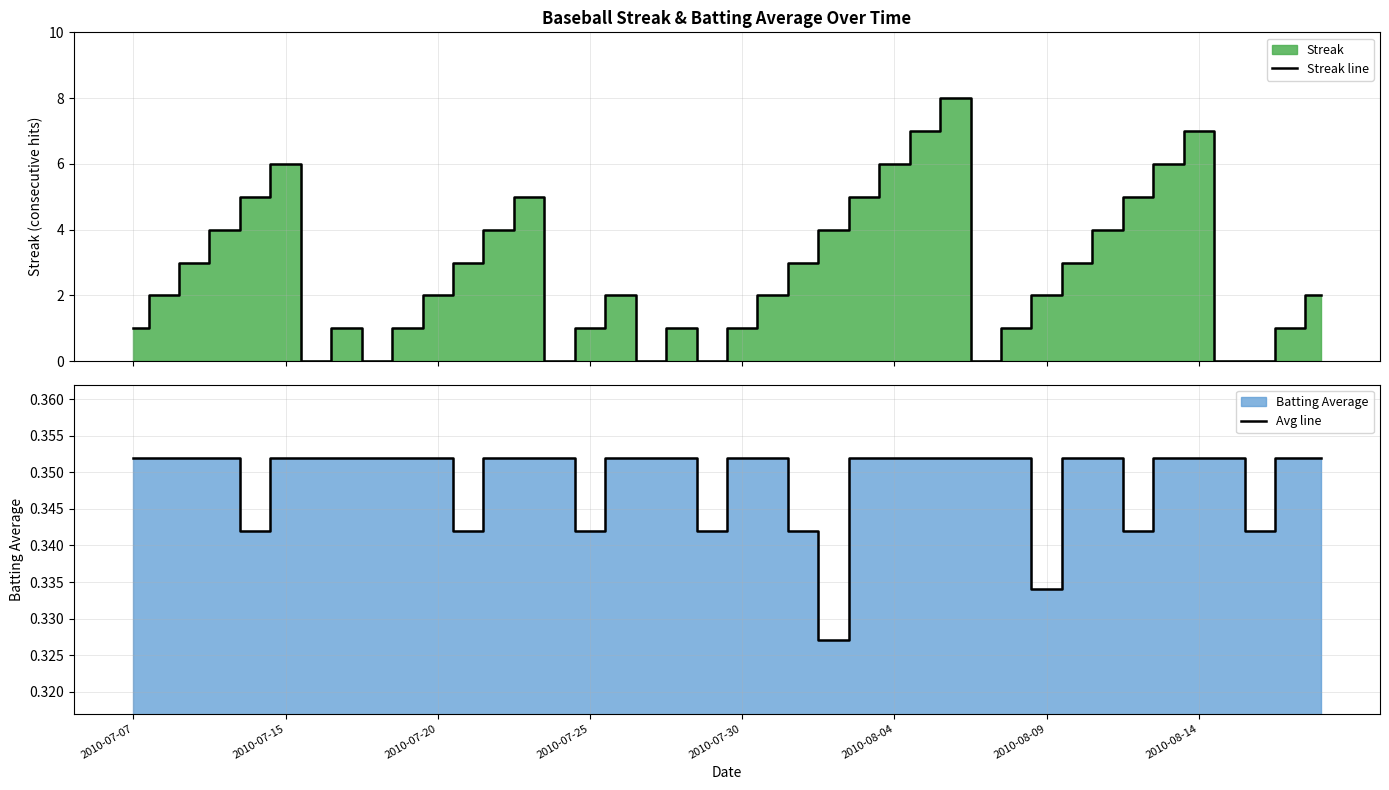

True or false: Avg line and Streak line cross at least once.

True